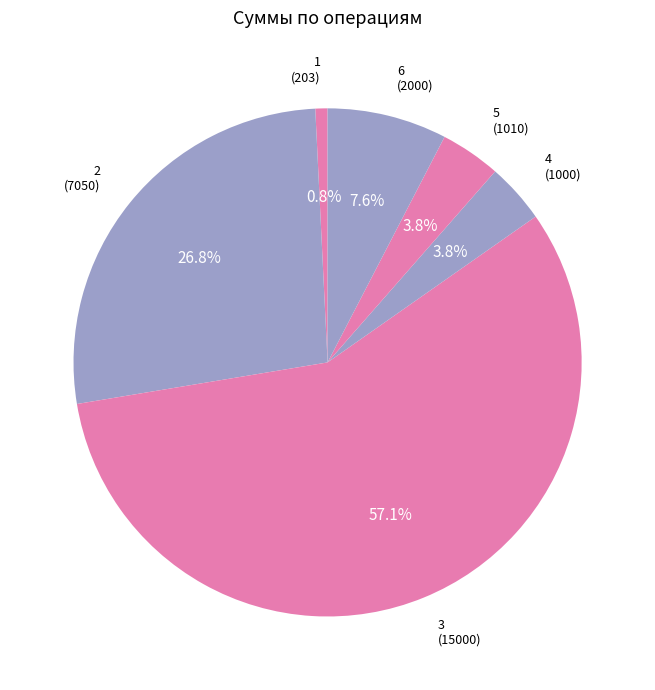

To the nearest percent, what is the difference between the largest and smallest slice percentages?

56%